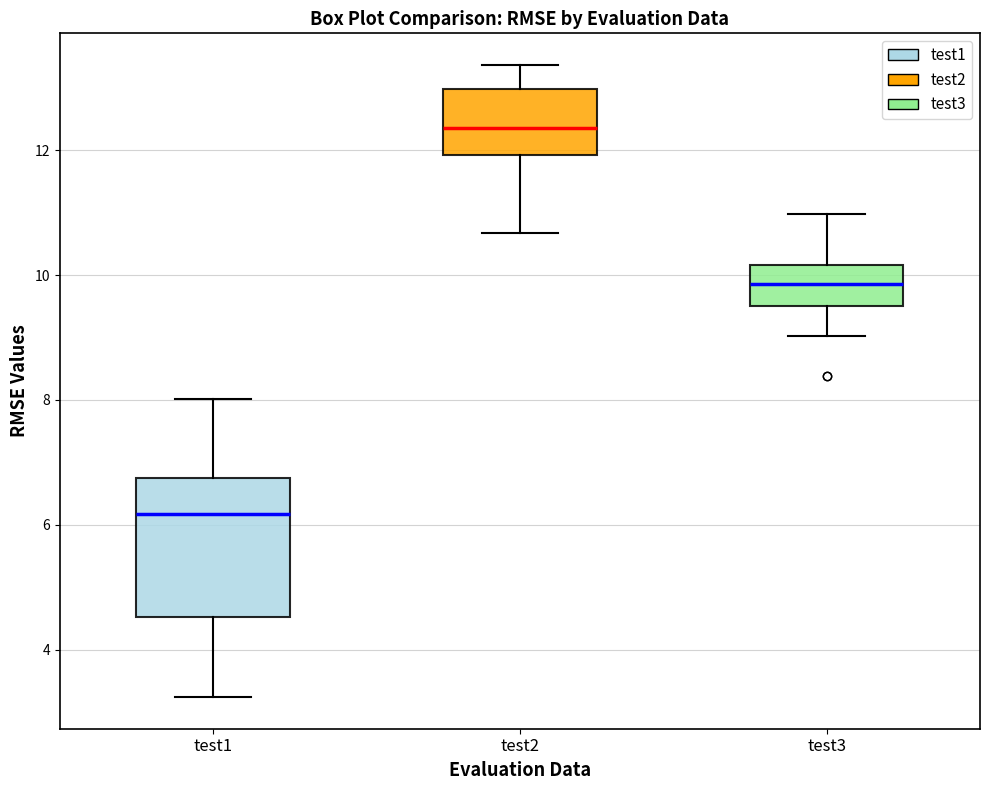

Reading left to right, transcribe this box plot: for each box, give where its median line is, the range the box spans, and where its two whiskers end, as read against the y-axis. The values are not printed on the chart, so give them approximately, as read against the axis.

test1: median 6.2, box 4.6 to 6.8, whiskers 3.2 to 8.0
test2: median 12.4, box 12.0 to 13.0, whiskers 10.6 to 13.4
test3: median 9.8, box 9.6 to 10.2, whiskers 9.0 to 11.0